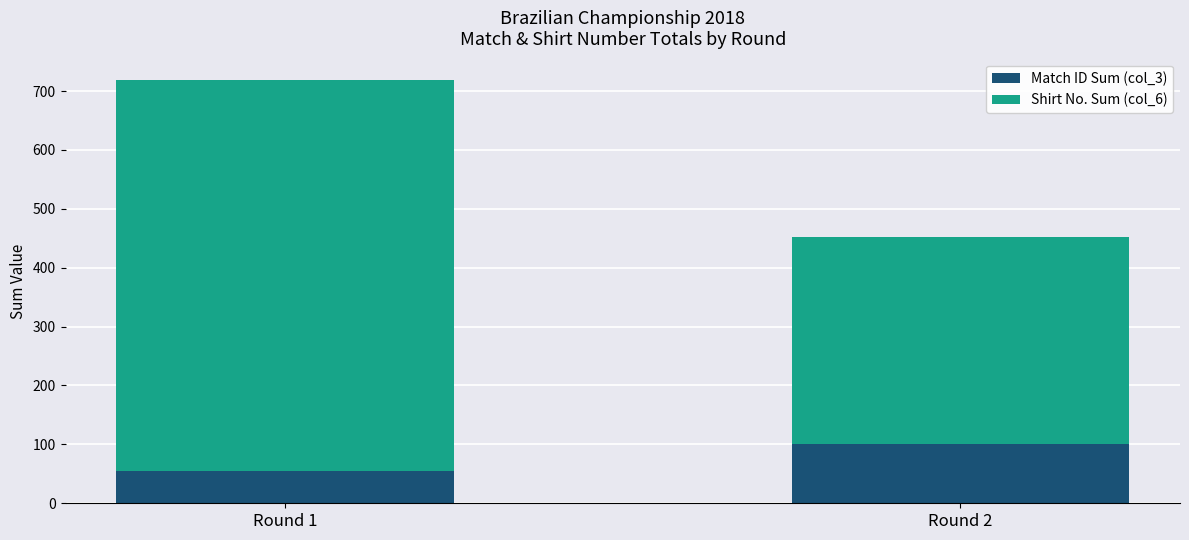

The value of Match ID Sum (col_3) at Round 1 is 18. True or false?

False